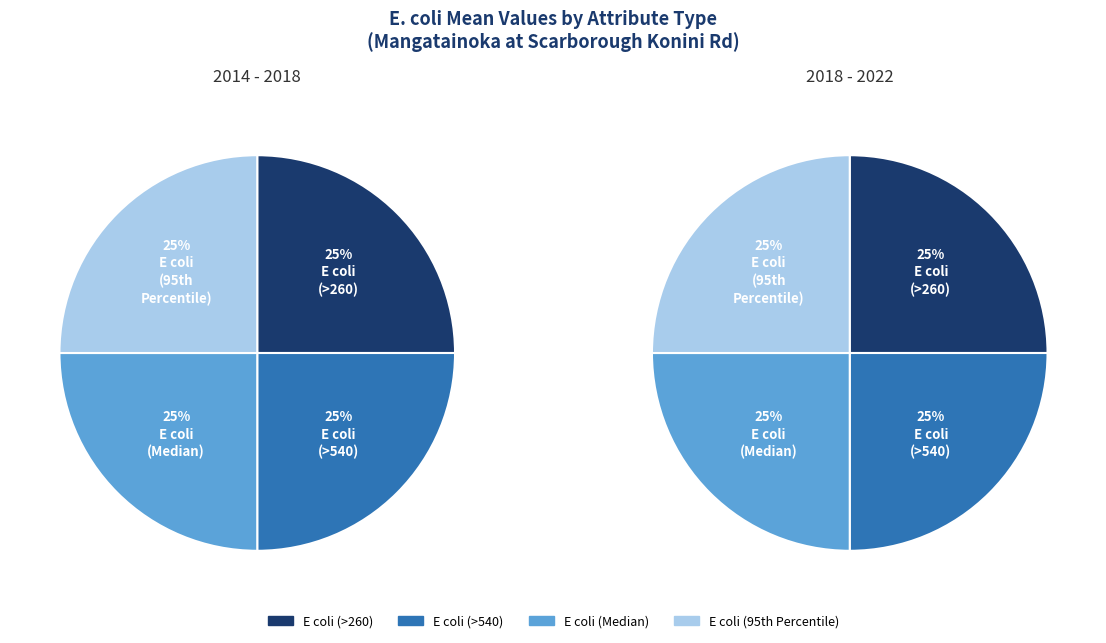

Which slice is the smallest?

E coli (>540)